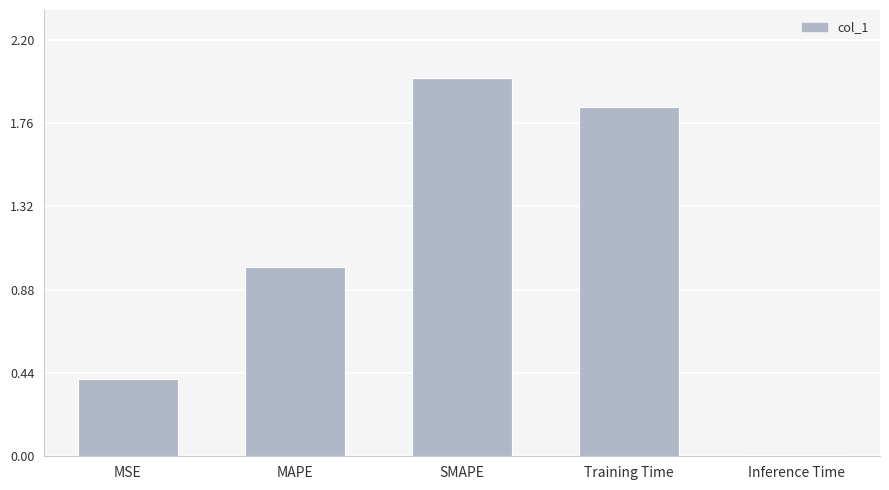

What is the difference between the values at MAPE and Training Time?

0.8